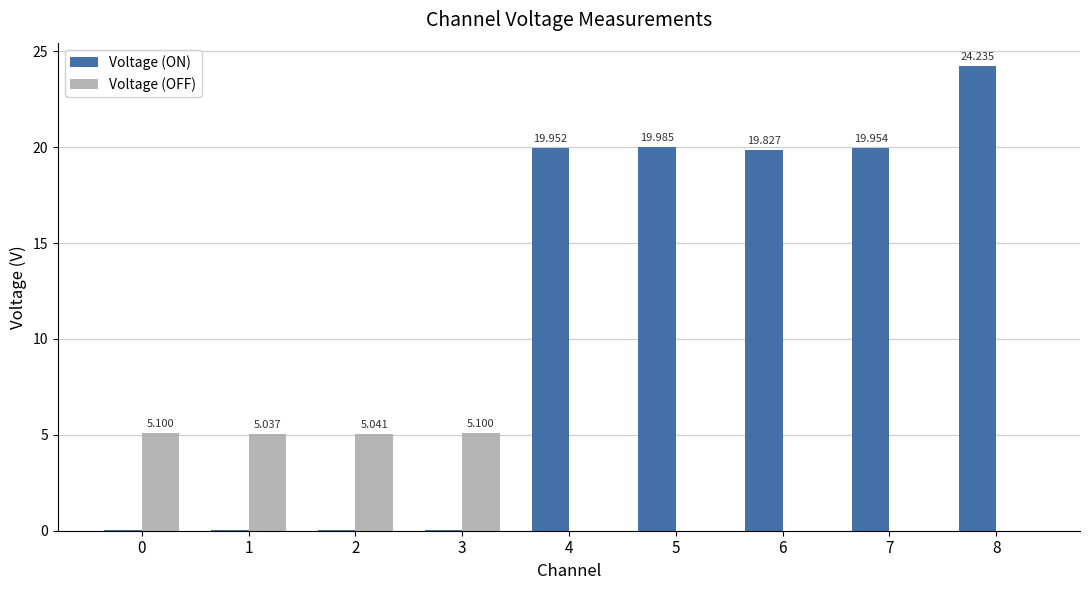

Which series has the largest total across all categories?

Voltage (ON)